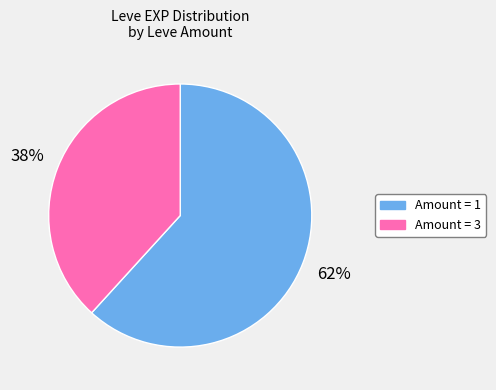

Is there any slice that represents more than half of the pie?

Yes